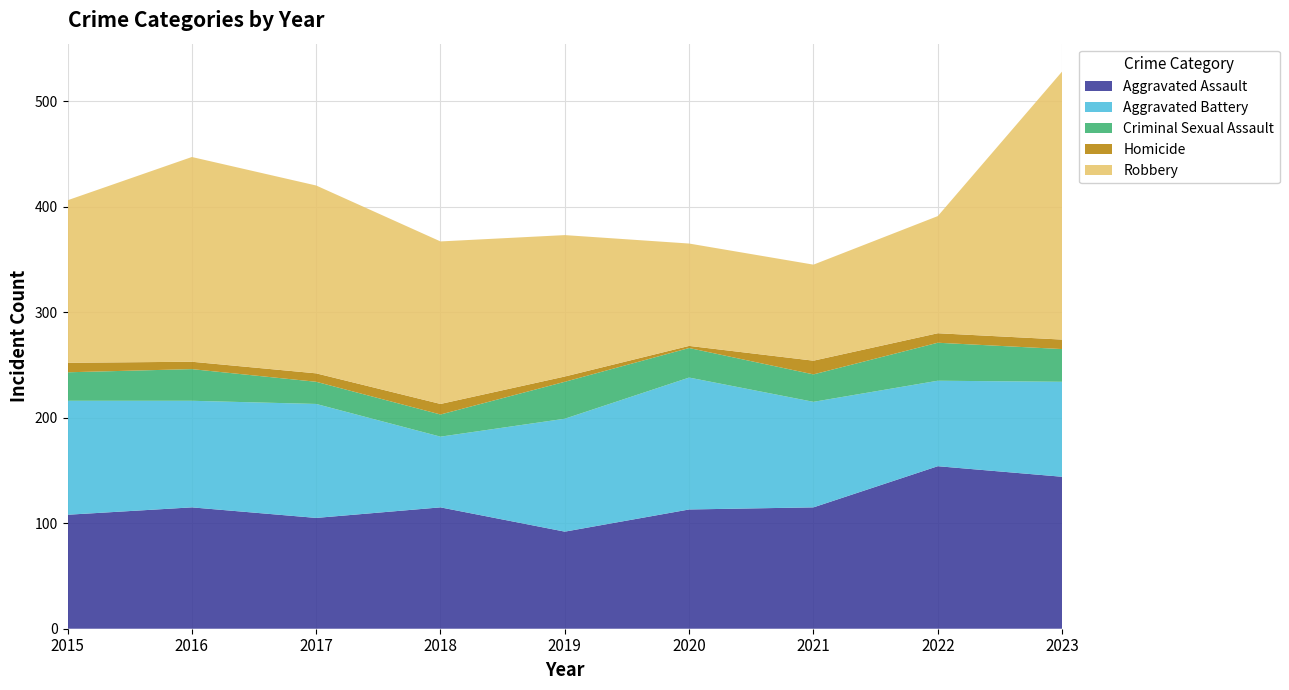

Reading left to right, what are all the values shown in this chart?

Aggravated Assault: 108	115	105	115	92	113	115	154	144
Aggravated Battery: 108	101	108	67	107	125	100	81	90
Criminal Sexual Assault: 27	30	21	21	35	28	26	36	31
Homicide: 9	7	8	10	5	2	13	9	9
Robbery: 154	194	178	154	134	97	91	111	254